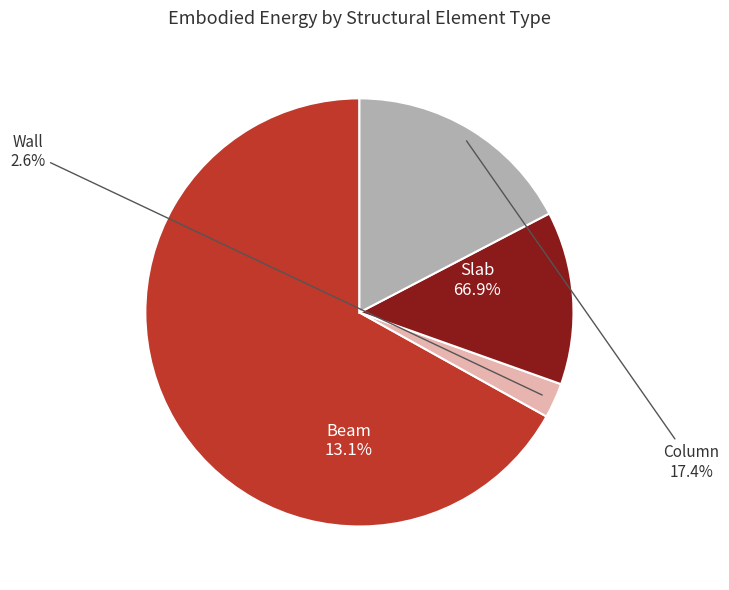

Which slice represents more than half of the pie?

Slab